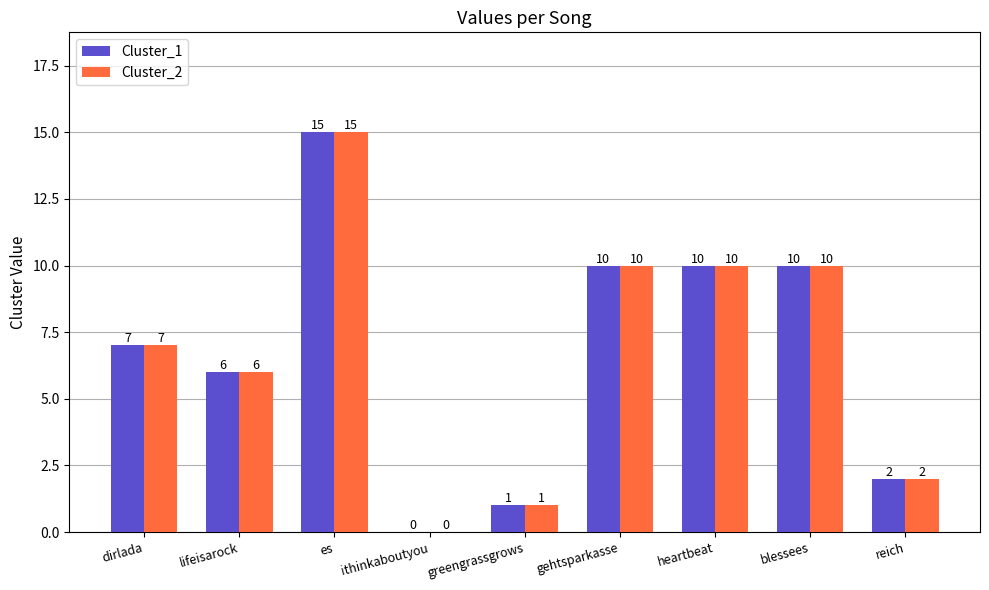

Reading left to right, list all the values displayed in this chart.

Cluster_1: dirlada=7	lifeisarock=6	es=15	ithinkaboutyou=0	greengrassgrows=1	gehtsparkasse=10	heartbeat=10	blessees=10	reich=2
Cluster_2: dirlada=7	lifeisarock=6	es=15	ithinkaboutyou=0	greengrassgrows=1	gehtsparkasse=10	heartbeat=10	blessees=10	reich=2